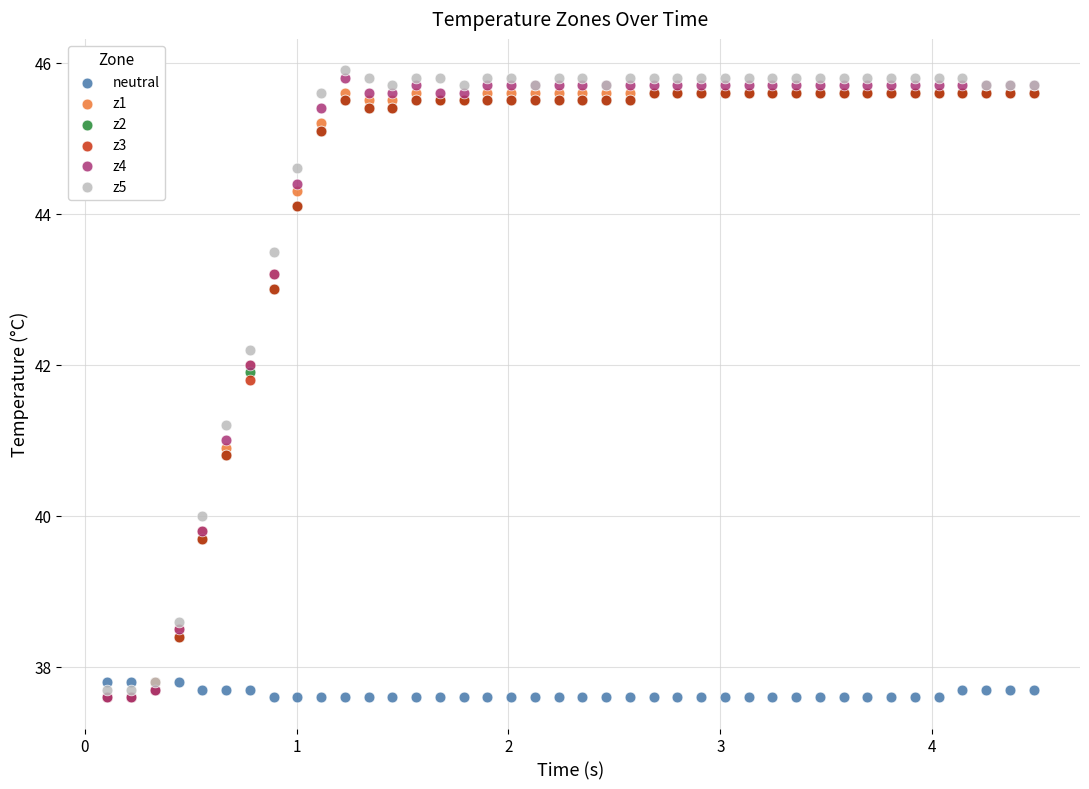

What are all the series names shown in the legend?

neutral, z1, z2, z3, z4, z5